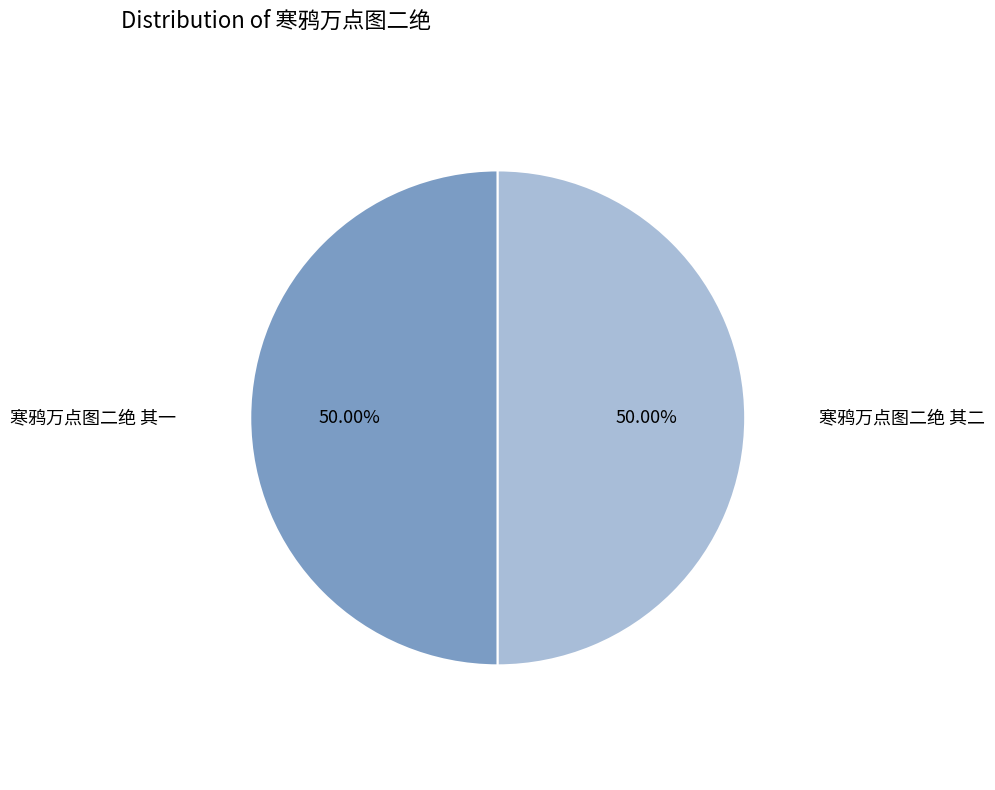

Combined, what portion of the pie is 寒鸦万点图二绝 其一 and 寒鸦万点图二绝 其二?

100.0%